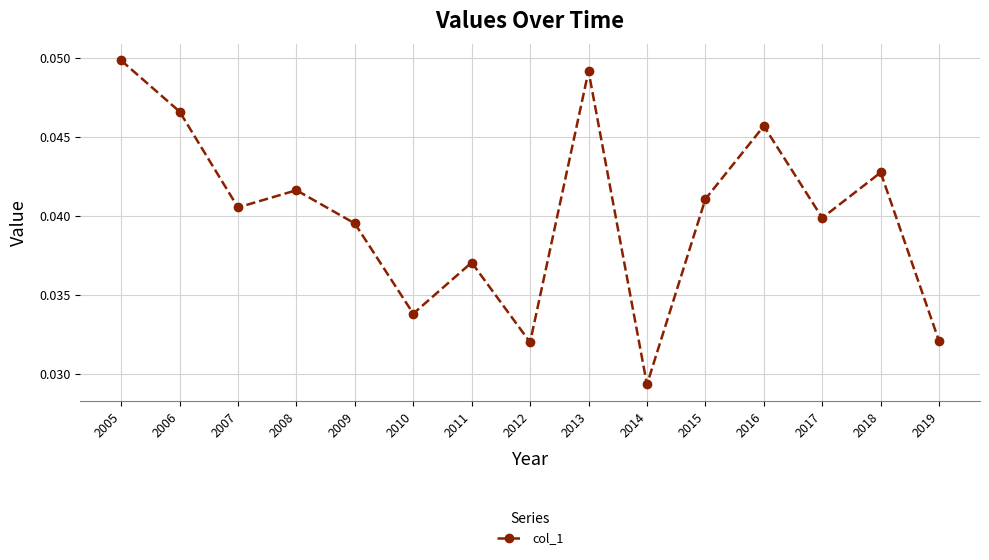

Where is the first local maximum?

2008